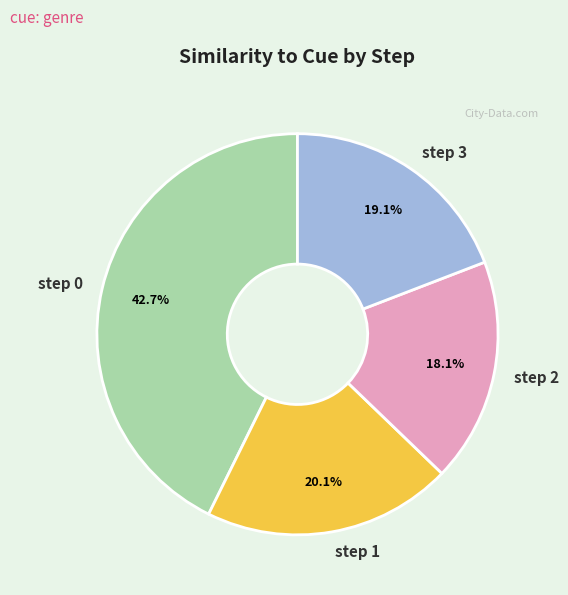

The step 2 slice represents 10% of the pie. True or false?

False